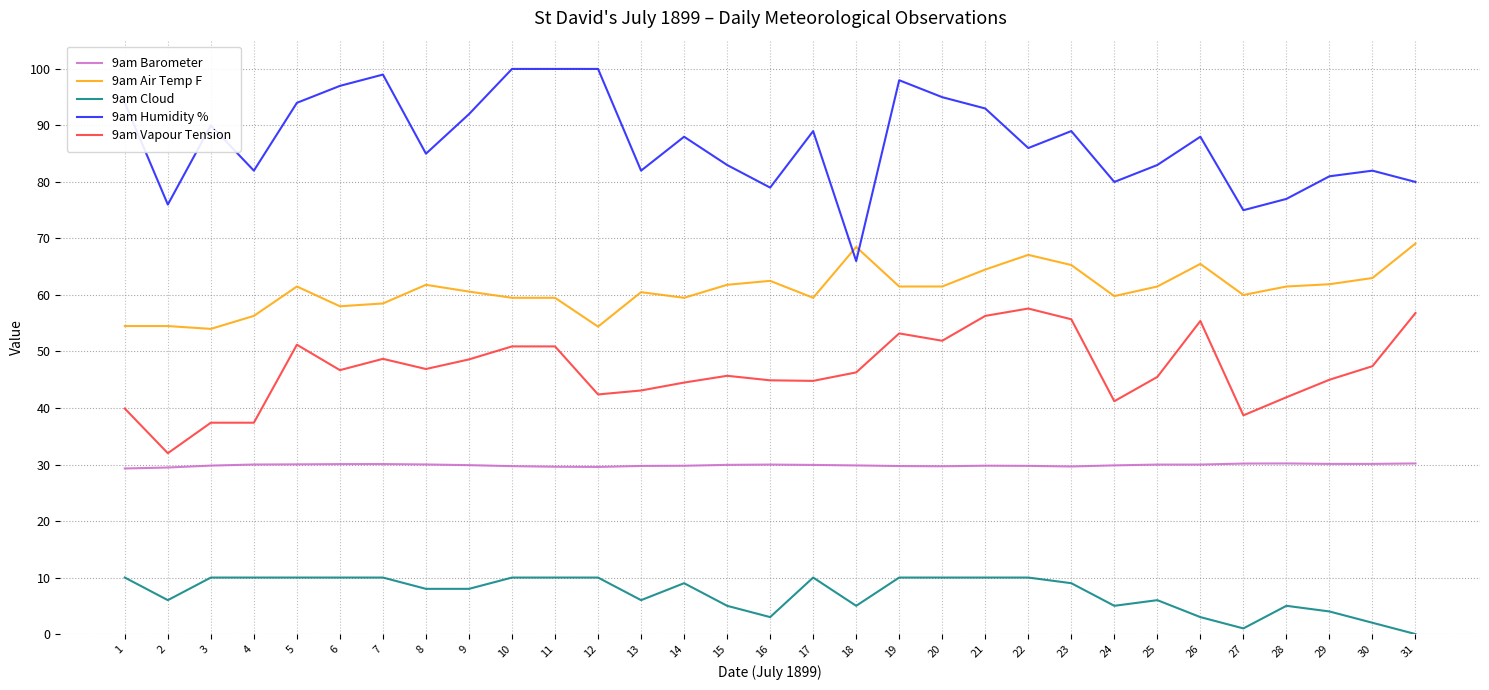

Count the number of categories in the chart.

31